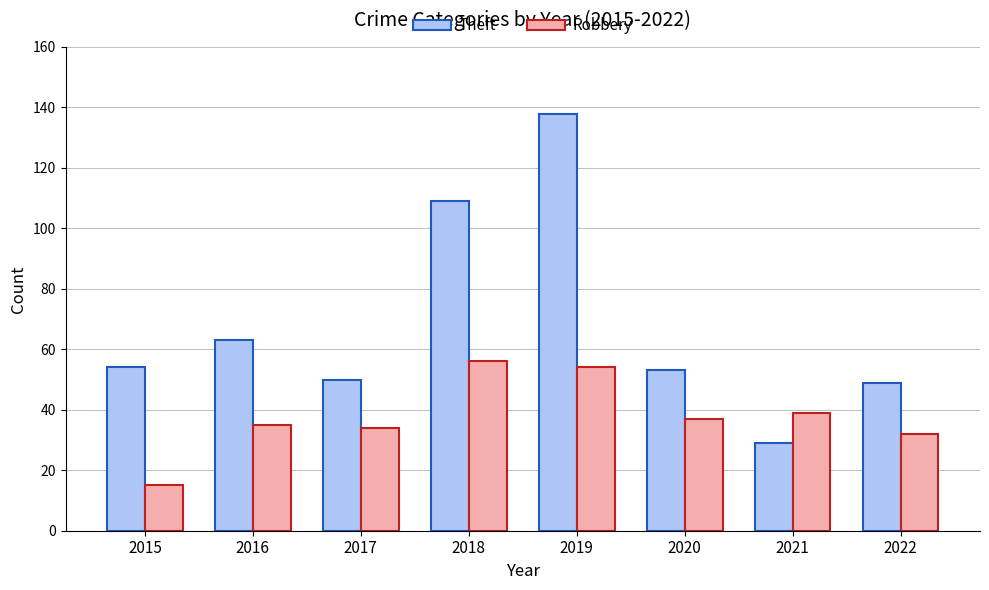

The Robbery series shows 56 at 2022. True or false?

False